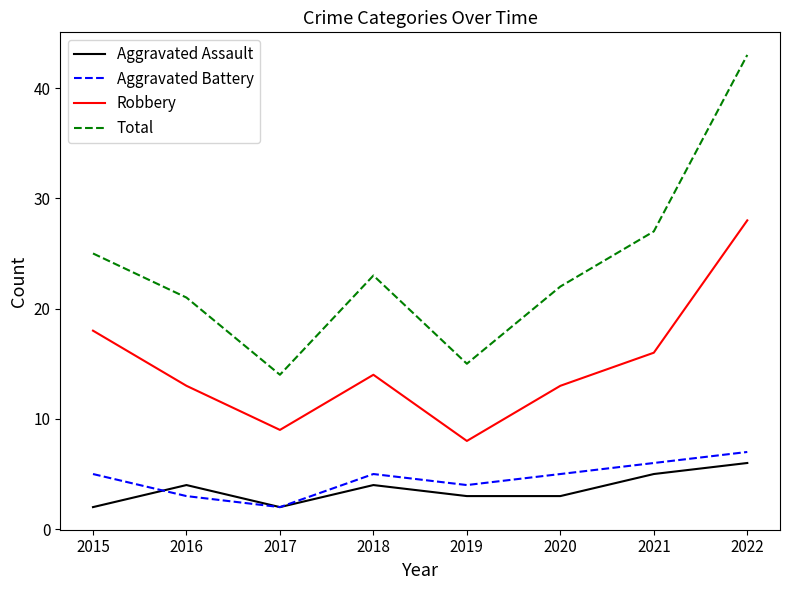

True or false: Aggravated Battery and Total intersect in this chart.

False